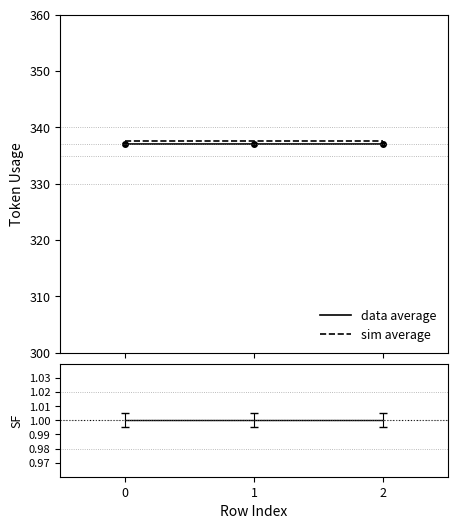

What is the spread (max minus min) of values at 0?

336.7